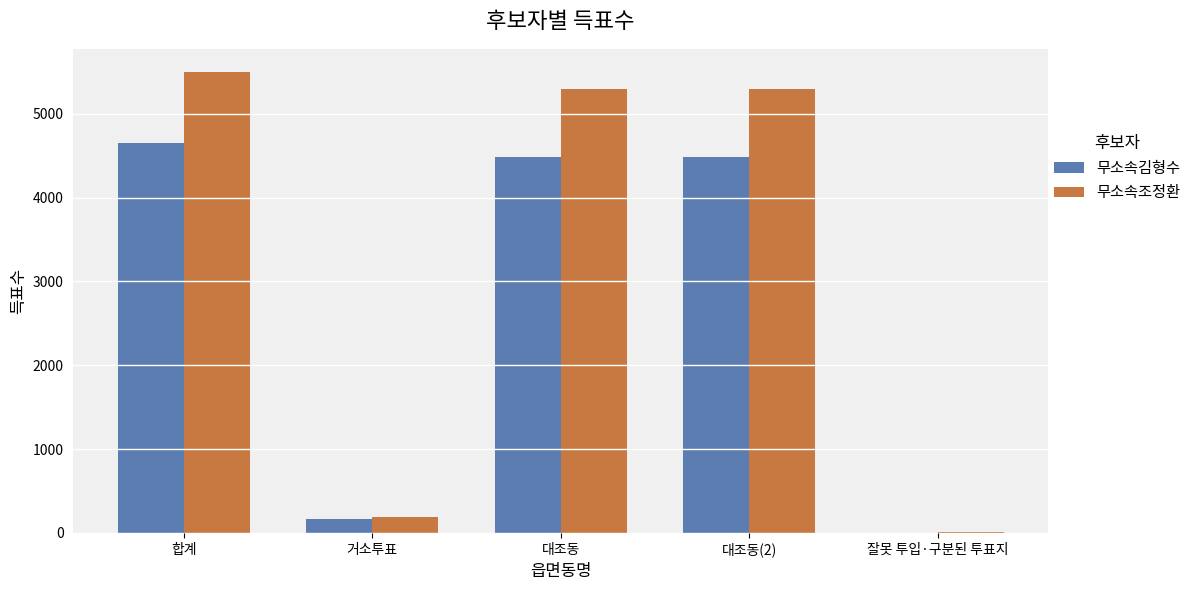

What is the maximum value for 무소속조정환?

5501